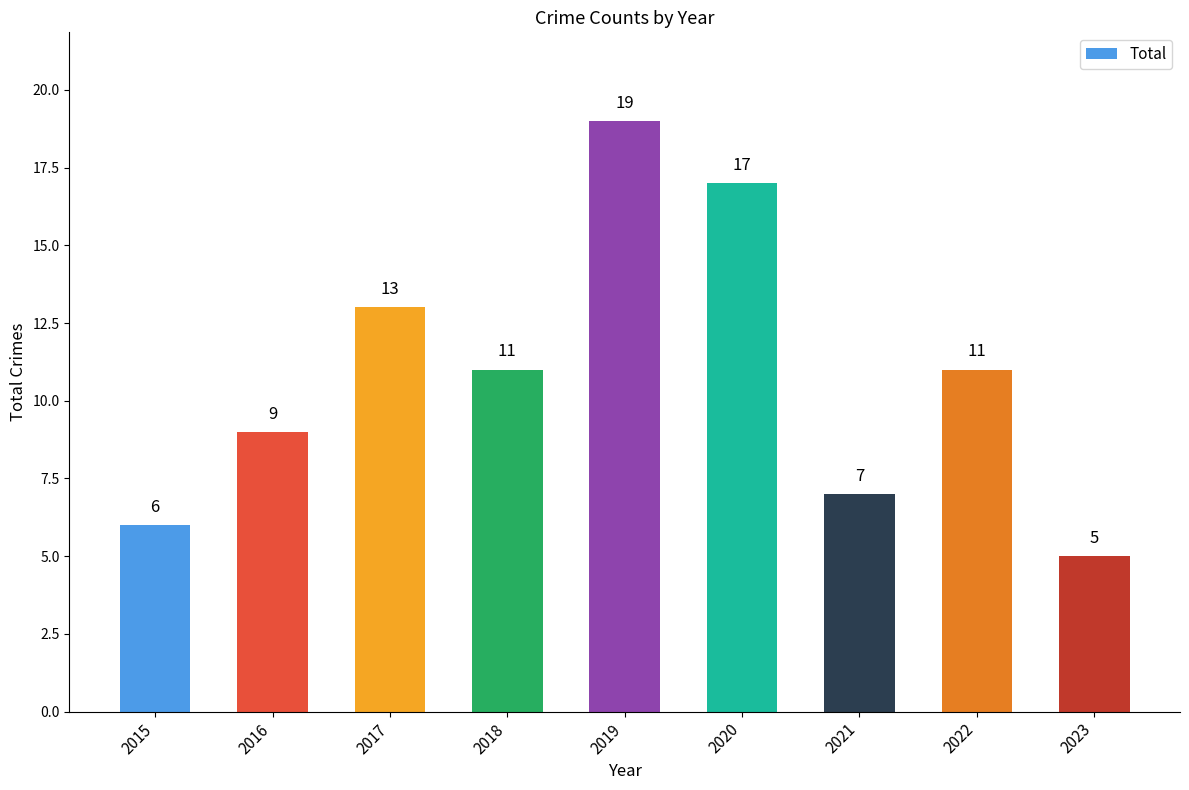

Reading left to right, what are all the values shown in this chart?

2015=6	2016=9	2017=13	2018=11	2019=19	2020=17	2021=7	2022=11	2023=5